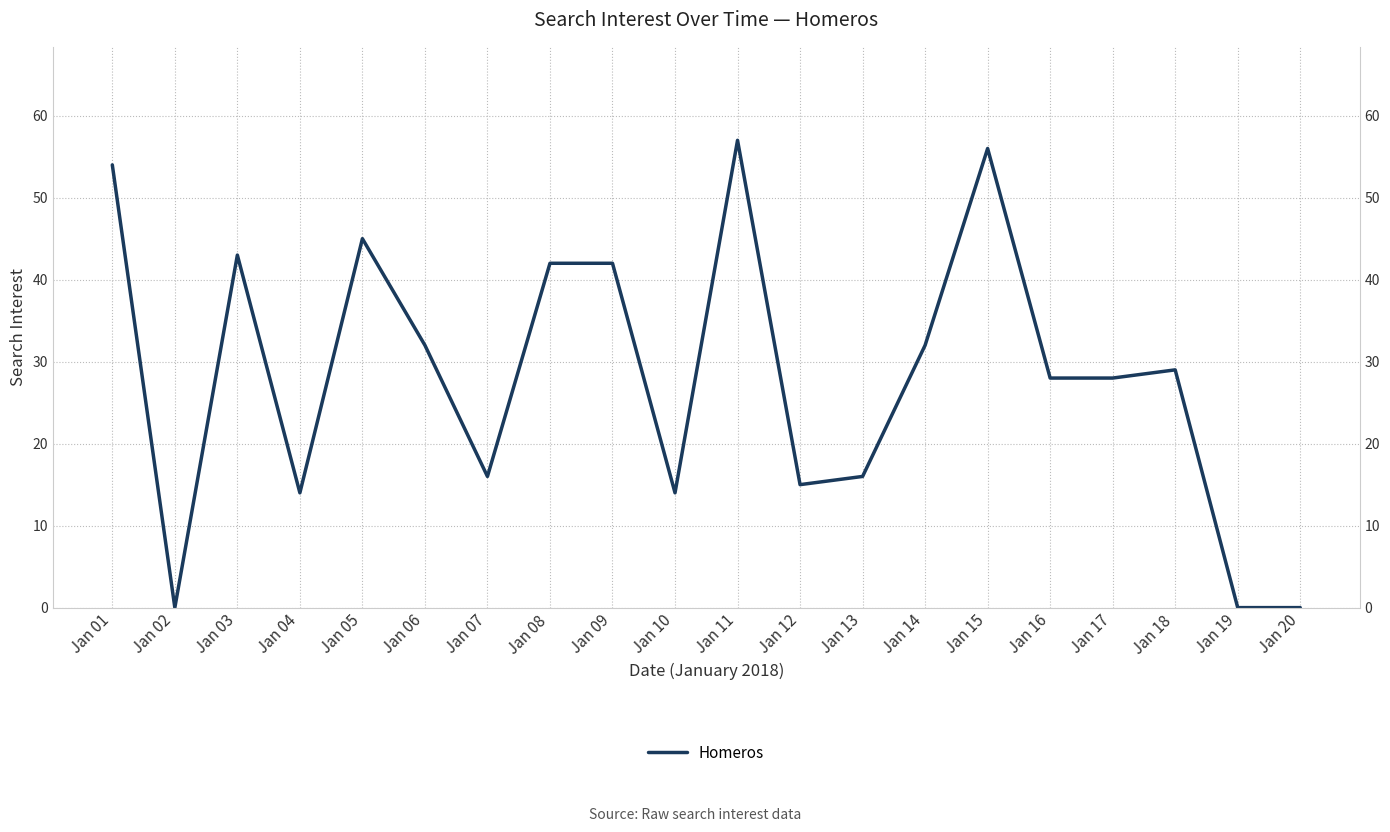

Which has a higher value, Jan 15 or Jan 10?

Jan 15